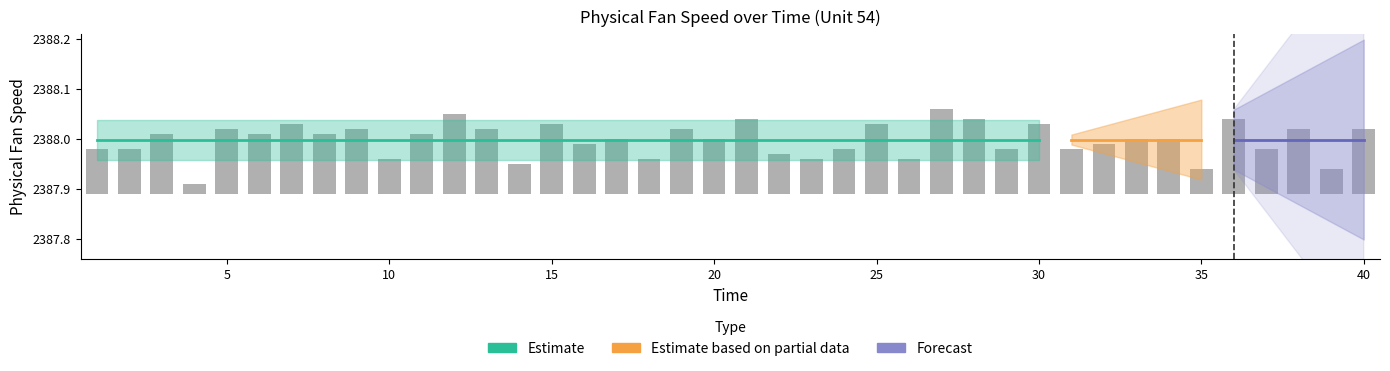

What is the change in value from 22 to 27?

+0.1